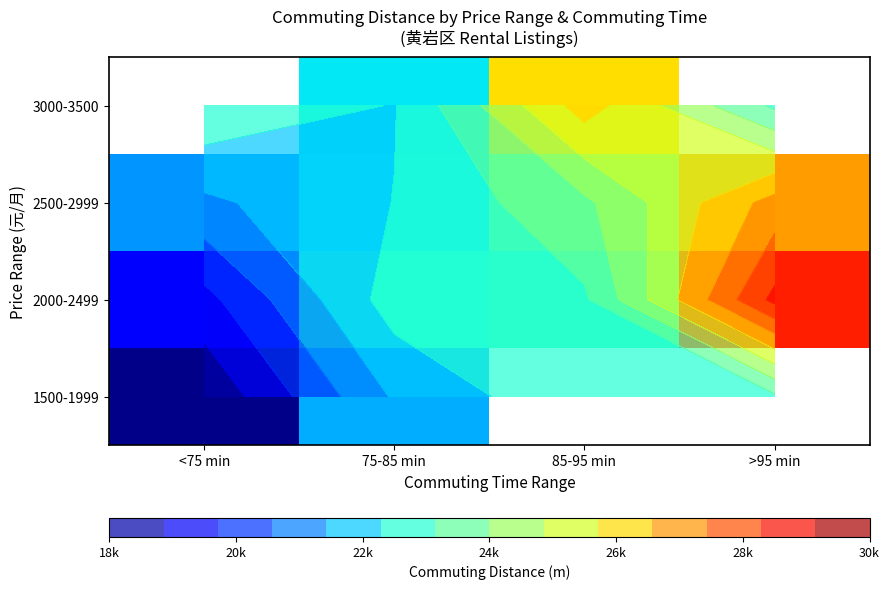

The value of 2500-2999 at <75 min is 21245.0. True or false?

True